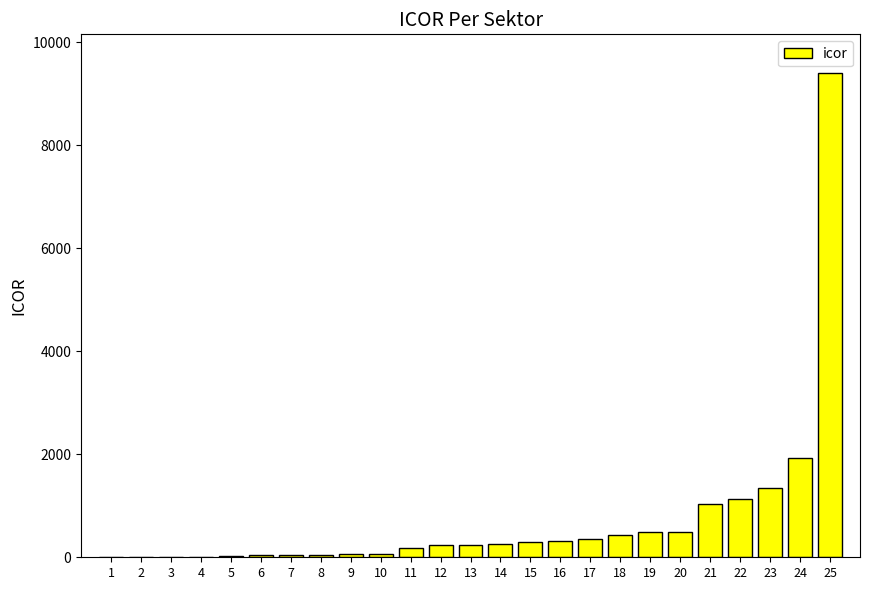

At which category does the chart reach its peak across all series?

25